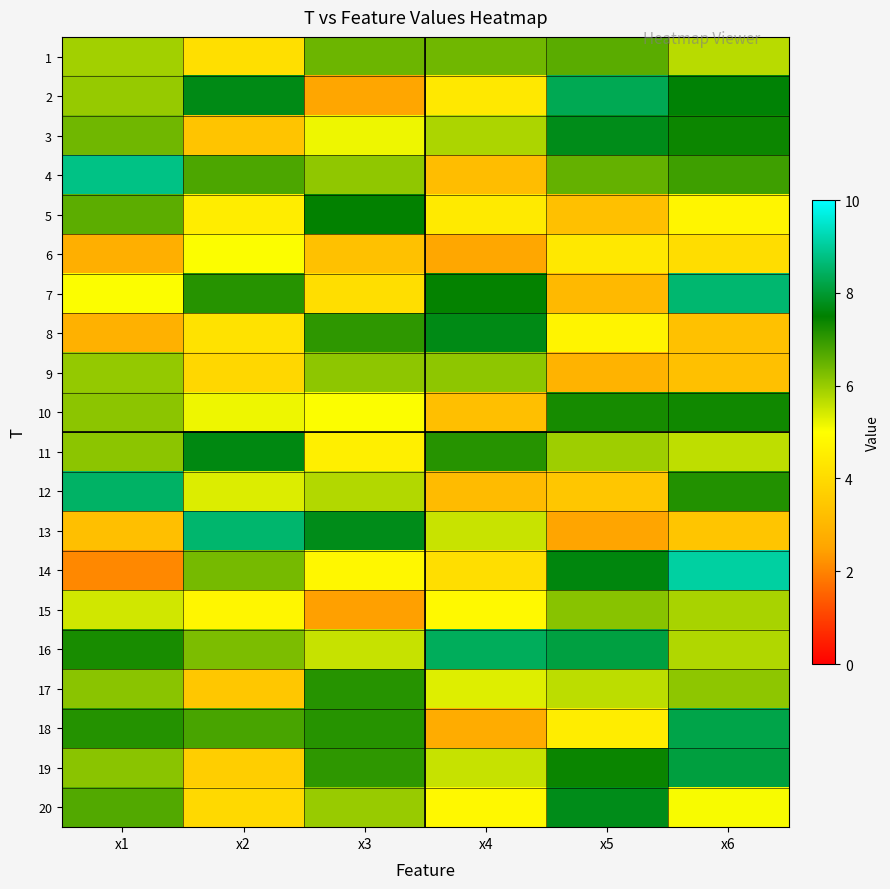

Which series has the largest total across all categories?

16